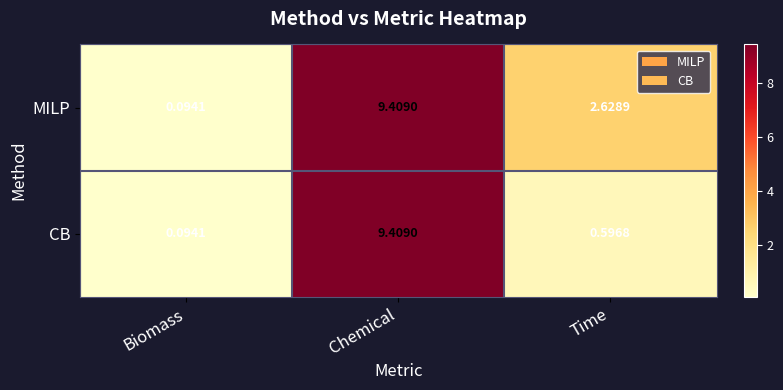

Where is MILP nearest to the value 4?

Time